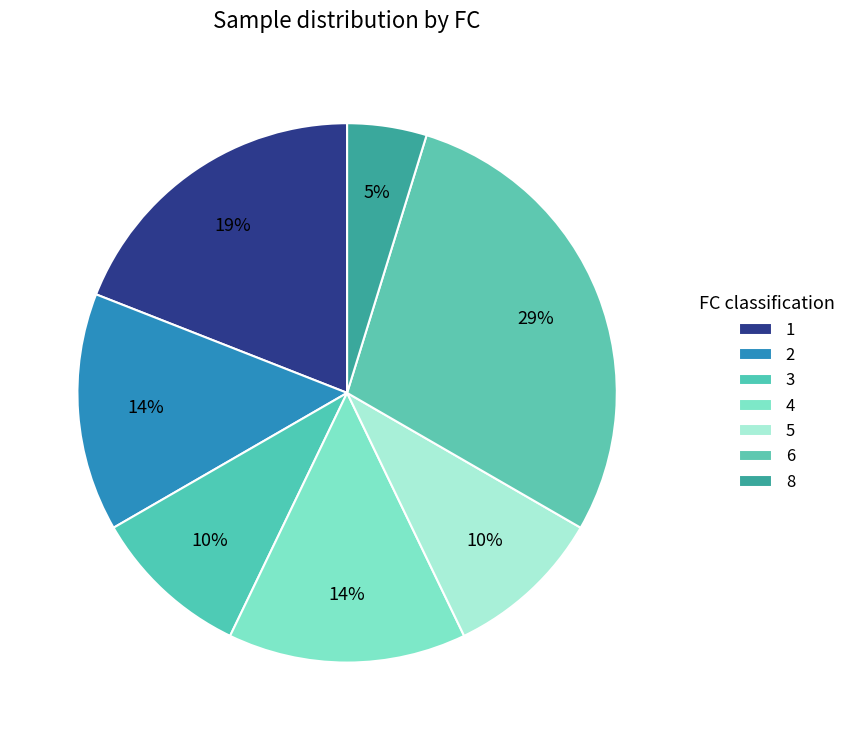

Between 3 and 5, which is larger?

3